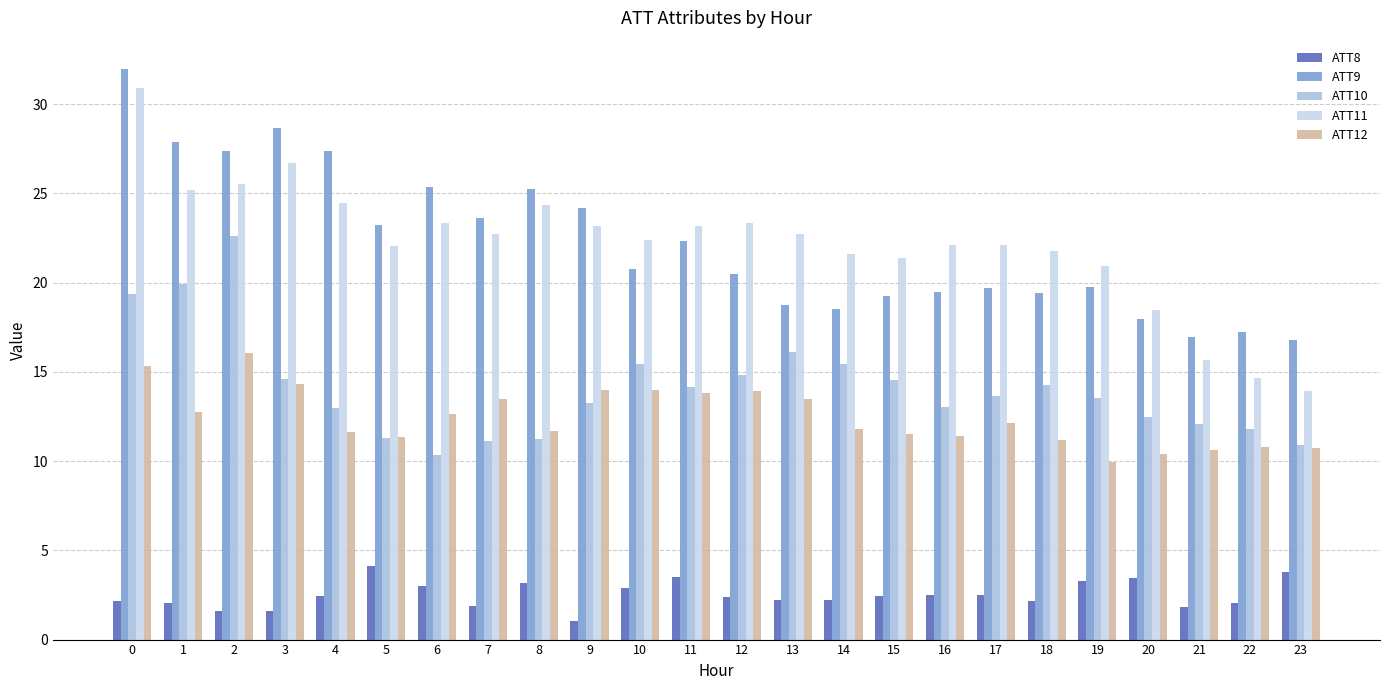

The ATT9 series shows 39.8 at 8. True or false?

False